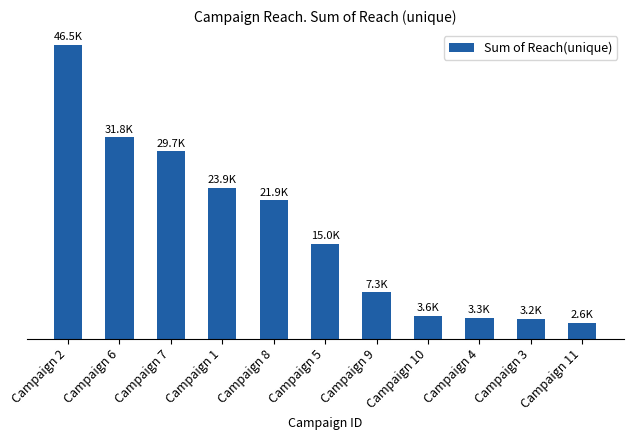

What is the difference between the values at Campaign 7 and Campaign 1?

5764